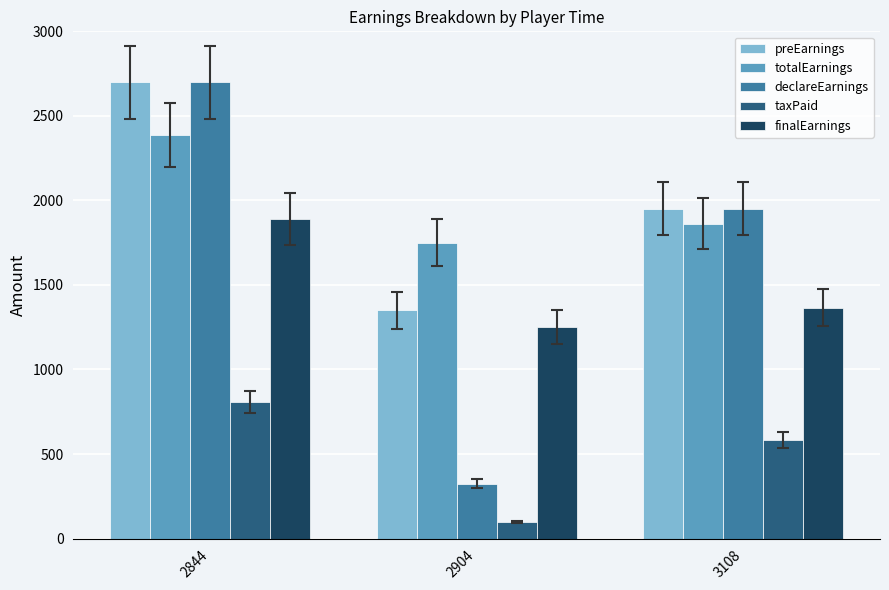

What is the greatest value displayed?

2700.0